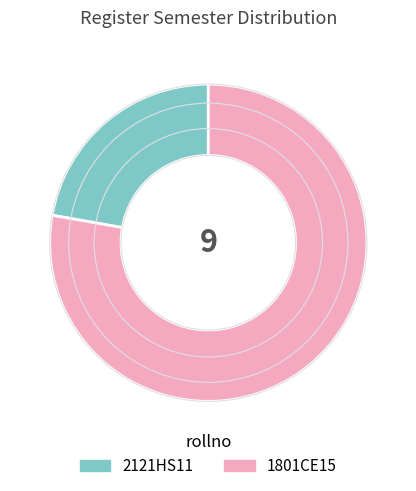

Does 2121HS11 represent more than half of the total?

No